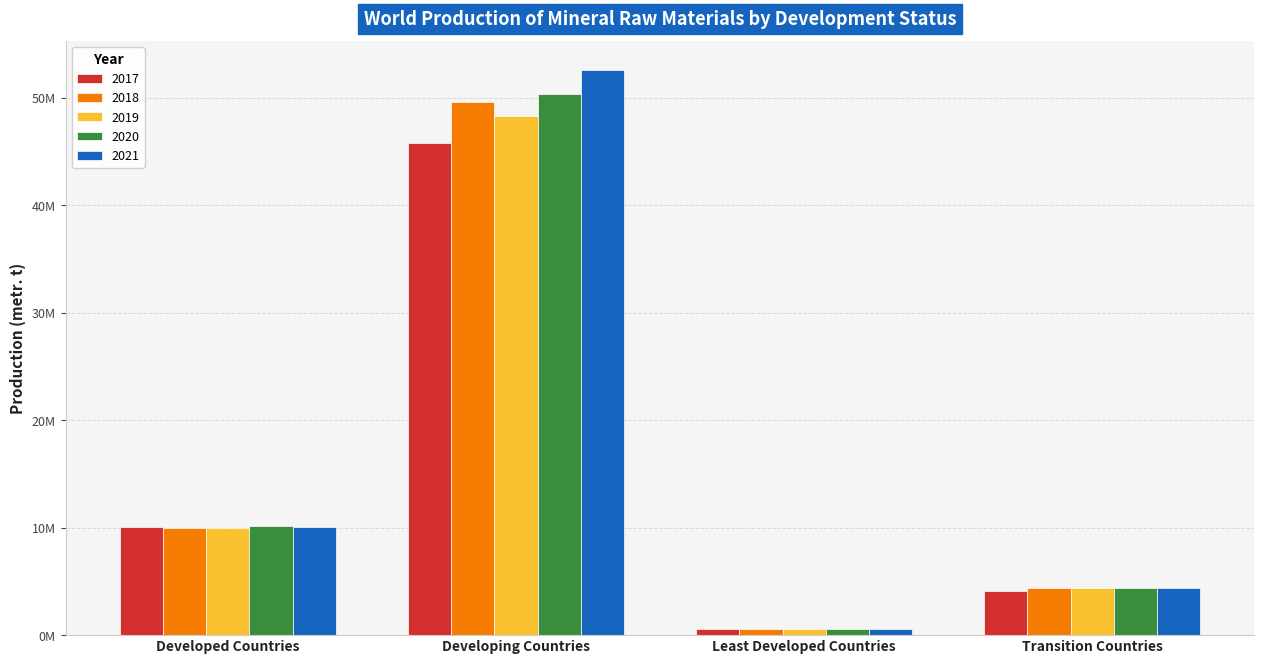

What are all the series names shown in the legend?

2017, 2018, 2019, 2020, 2021